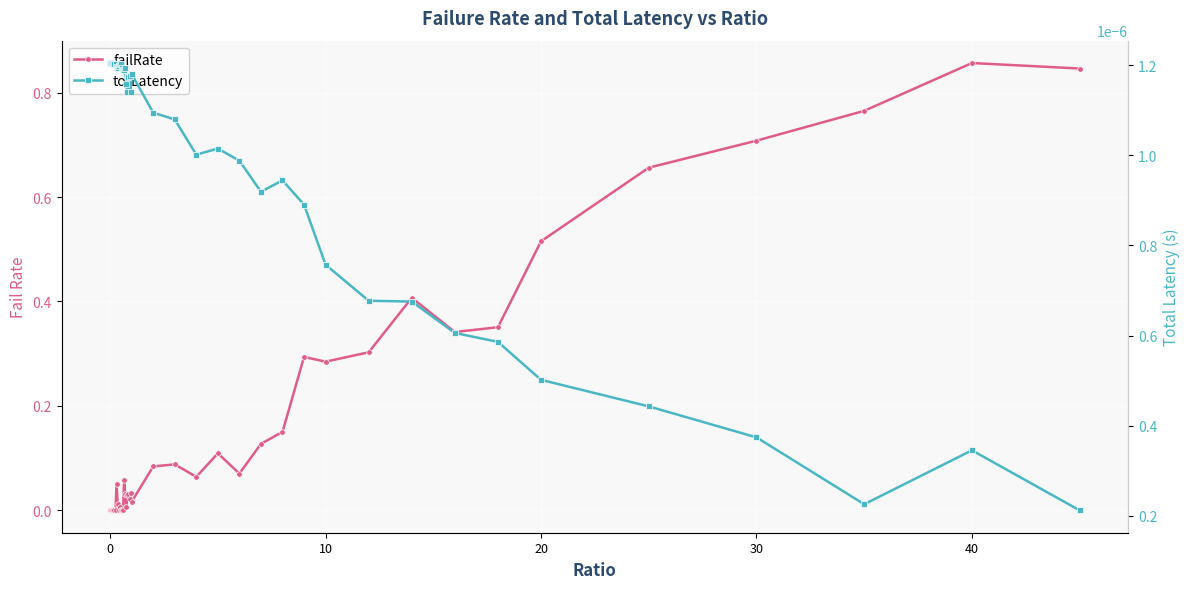

Rank the series at 0 from highest to lowest value.

totLatency, failRate